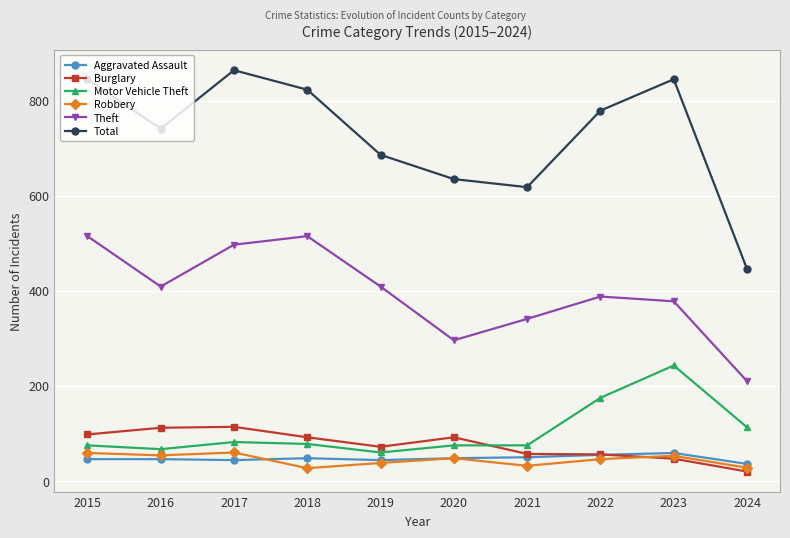

Where does the Robbery series first go above 48?

2015